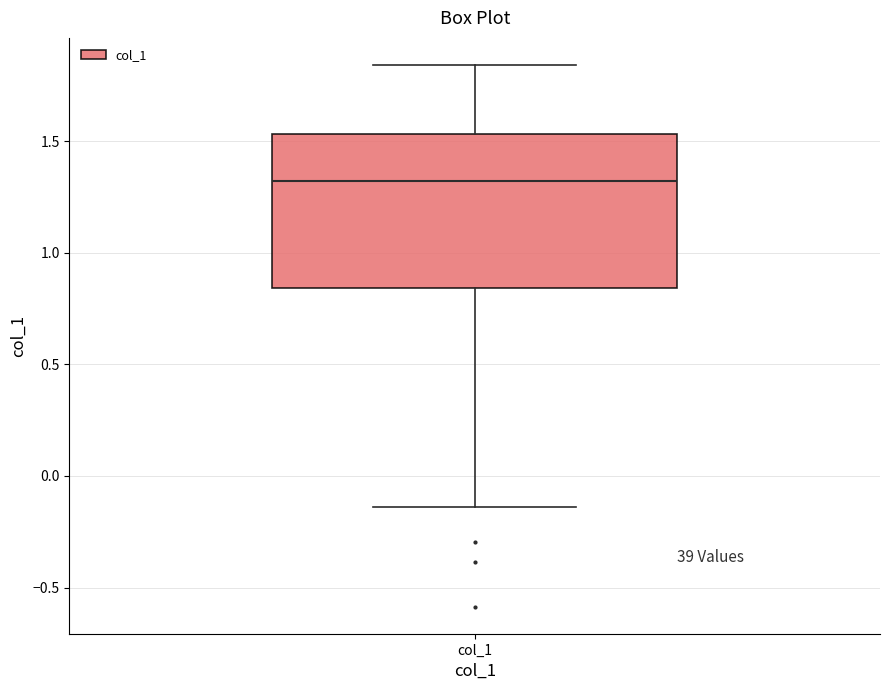

Transcribe this box plot: give where the median line is, the range the box spans, and where the two whiskers end, as read against the y-axis. The values are not printed on the chart, so give them approximately, as read against the axis.

median 1.30, box 0.85 to 1.55, whiskers -0.15 to 1.85